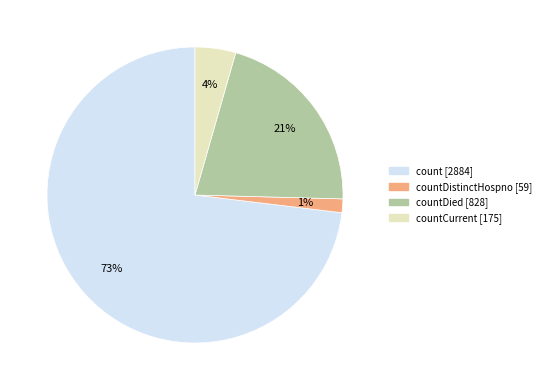

To the nearest percent, what is the average slice percentage?

25%